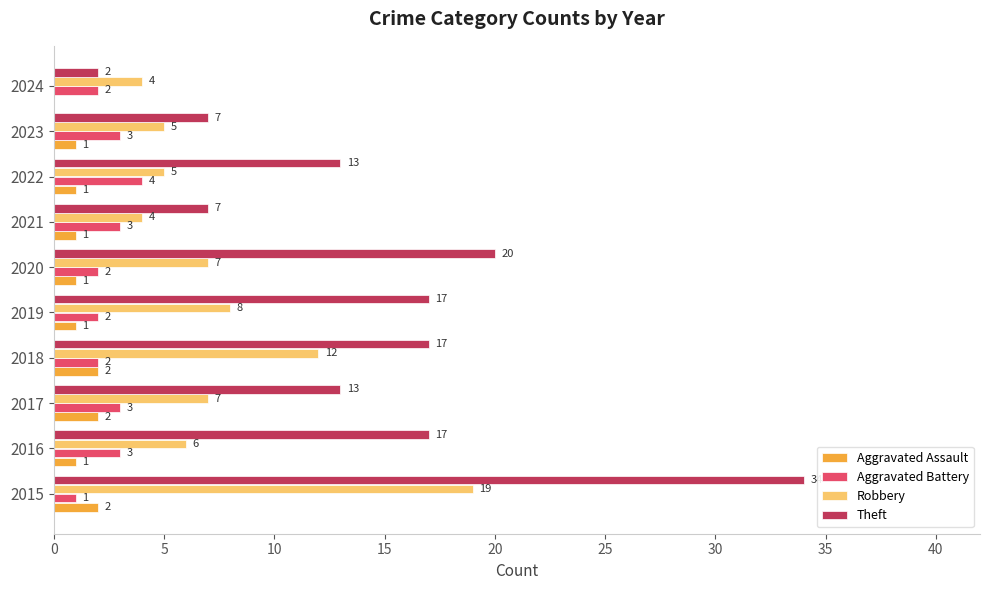

What is the greatest value displayed?

34